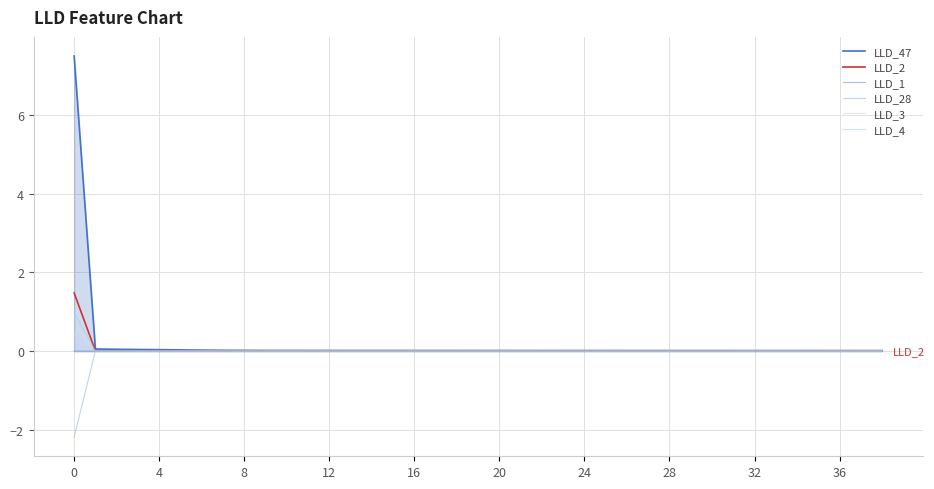

At how many categories does at least one series exceed -1?

39